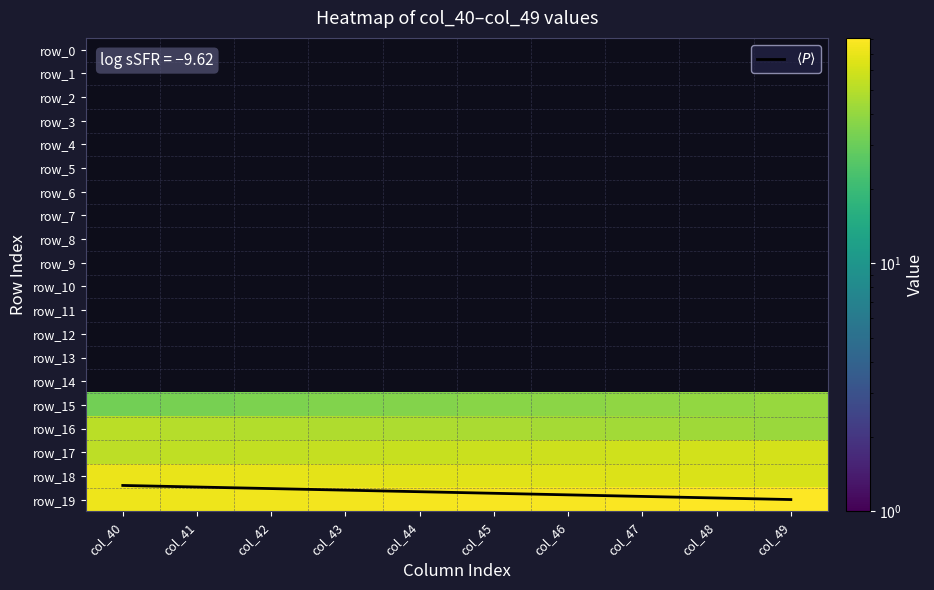

Reading left to right, extract all data points from this chart.

$\langle P \rangle$: col_40=18.4	col_41=18.5	col_42=18.5	col_43=18.6	col_44=18.7	col_45=18.7	col_46=18.8	col_47=18.9	col_48=18.9	col_49=19.0
row_0: col_40=0.0	col_41=0.0	col_42=0.0	col_43=0.0	col_44=0.0	col_45=0.0	col_46=0.0	col_47=0.0	col_48=0.0	col_49=0.0
row_1: col_40=0.0	col_41=0.0	col_42=0.0	col_43=0.0	col_44=0.0	col_45=0.0	col_46=0.0	col_47=0.0	col_48=0.0	col_49=0.0
row_2: col_40=0.0	col_41=0.0	col_42=0.0	col_43=0.0	col_44=0.0	col_45=0.0	col_46=0.0	col_47=0.0	col_48=0.0	col_49=0.0
row_3: col_40=0.0	col_41=0.0	col_42=0.0	col_43=0.0	col_44=0.0	col_45=0.0	col_46=0.0	col_47=0.0	col_48=0.0	col_49=0.0
row_4: col_40=0.0	col_41=0.0	col_42=0.0	col_43=0.0	col_44=0.0	col_45=0.0	col_46=0.0	col_47=0.0	col_48=0.0	col_49=0.0
row_5: col_40=0.0	col_41=0.0	col_42=0.0	col_43=0.0	col_44=0.0	col_45=0.0	col_46=0.0	col_47=0.0	col_48=0.0	col_49=0.0
row_6: col_40=0.0	col_41=0.0	col_42=0.0	col_43=0.0	col_44=0.0	col_45=0.0	col_46=0.0	col_47=0.0	col_48=0.0	col_49=0.0
row_7: col_40=0.0	col_41=0.0	col_42=0.0	col_43=0.0	col_44=0.0	col_45=0.0	col_46=0.0	col_47=0.0	col_48=0.0	col_49=0.0
row_8: col_40=0.0	col_41=0.0	col_42=0.0	col_43=0.0	col_44=0.0	col_45=0.0	col_46=0.0	col_47=0.0	col_48=0.0	col_49=0.0
row_9: col_40=0.0	col_41=0.0	col_42=0.0	col_43=0.0	col_44=0.0	col_45=0.0	col_46=0.0	col_47=0.0	col_48=0.0	col_49=0.0
row_10: col_40=0.0	col_41=0.0	col_42=0.0	col_43=0.0	col_44=0.0	col_45=0.0	col_46=0.0	col_47=0.0	col_48=0.0	col_49=0.0
row_11: col_40=0.0	col_41=0.0	col_42=0.0	col_43=0.0	col_44=0.0	col_45=0.0	col_46=0.0	col_47=0.0	col_48=0.0	col_49=0.0
row_12: col_40=0.0	col_41=0.0	col_42=0.0	col_43=0.0	col_44=0.0	col_45=0.0	col_46=0.0	col_47=0.0	col_48=0.0	col_49=0.0
row_13: col_40=0.0	col_41=0.0	col_42=0.0	col_43=0.0	col_44=0.0	col_45=0.0	col_46=0.0	col_47=0.0	col_48=0.0	col_49=0.0
row_14: col_40=0.0	col_41=0.0	col_42=0.0	col_43=0.0	col_44=0.0	col_45=0.0	col_46=0.0	col_47=0.0	col_48=0.0	col_49=0.0
row_15: col_40=32.0	col_41=33.0	col_42=34.0	col_43=35.0	col_44=36.0	col_45=37.0	col_46=38.0	col_47=39.0	col_48=40.0	col_49=41.0
row_16: col_40=51.0	col_41=50.0	col_42=49.0	col_43=48.0	col_44=47.0	col_45=46.0	col_46=45.0	col_47=44.0	col_48=43.0	col_49=42.0
row_17: col_40=52.0	col_41=53.0	col_42=54.0	col_43=55.0	col_44=56.0	col_45=57.0	col_46=58.0	col_47=59.0	col_48=60.0	col_49=61.0
row_18: col_40=71.0	col_41=70.0	col_42=69.0	col_43=68.0	col_44=67.0	col_45=66.0	col_46=65.0	col_47=64.0	col_48=63.0	col_49=62.0
row_19: col_40=72.0	col_41=73.0	col_42=74.0	col_43=75.0	col_44=76.0	col_45=77.0	col_46=78.0	col_47=79.0	col_48=80.0	col_49=81.0